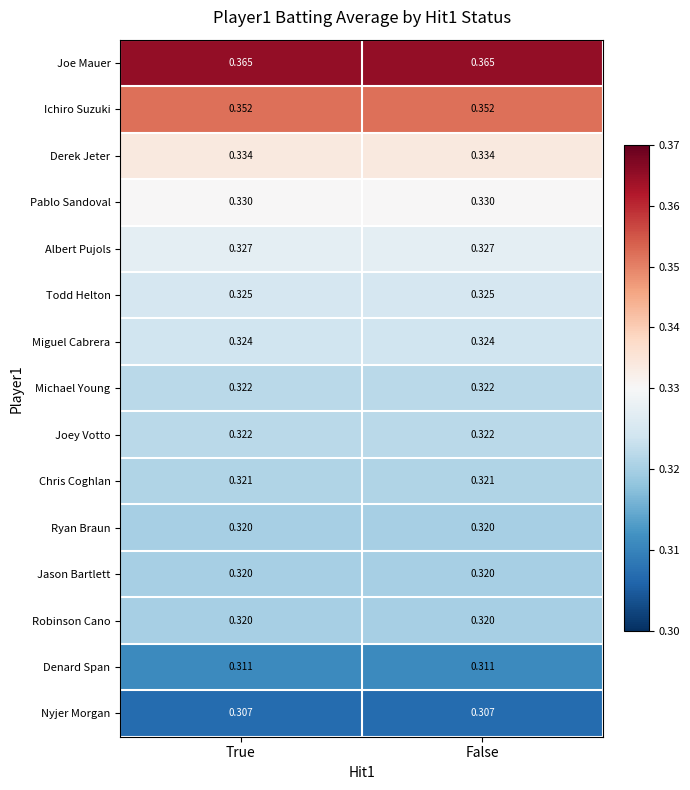

Is the value of Todd Helton at True greater than the value of Denard Span at True?

Yes